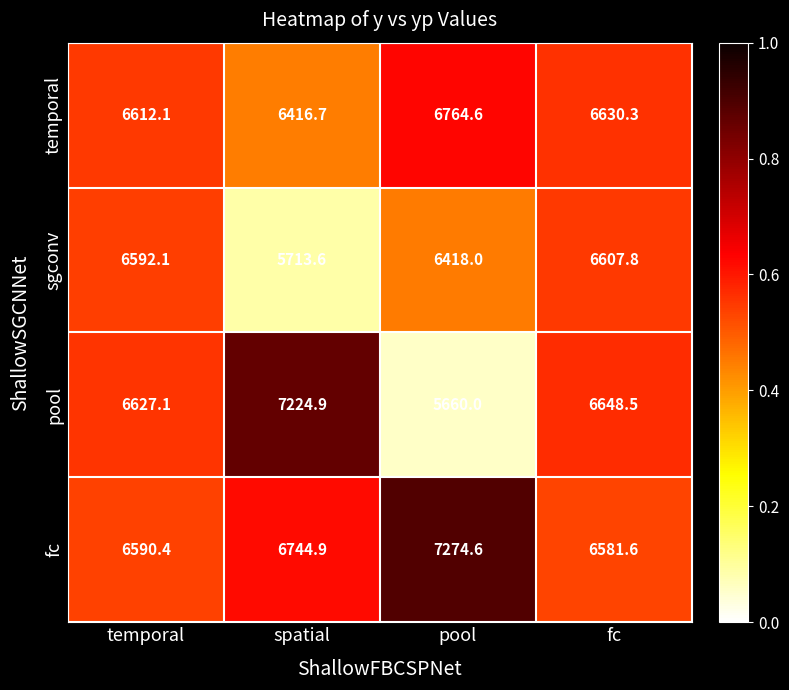

Which series has the widest spread of values?

pool